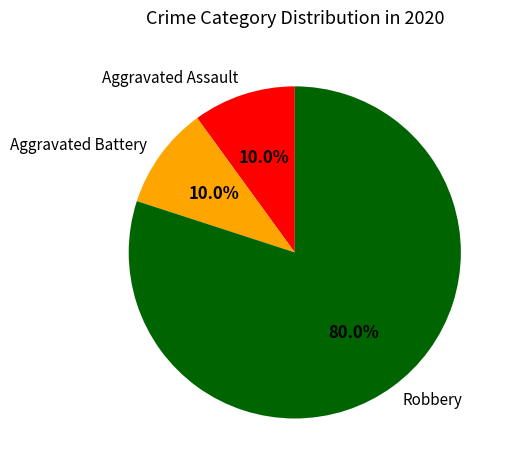

What is the largest slice in the pie chart?

Robbery